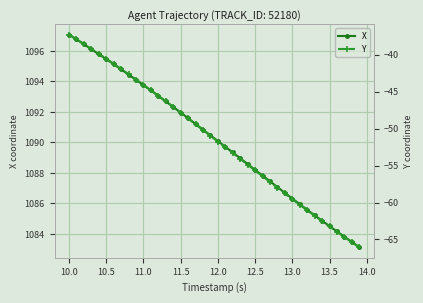

What is the lowest value of the X series?

1083.1